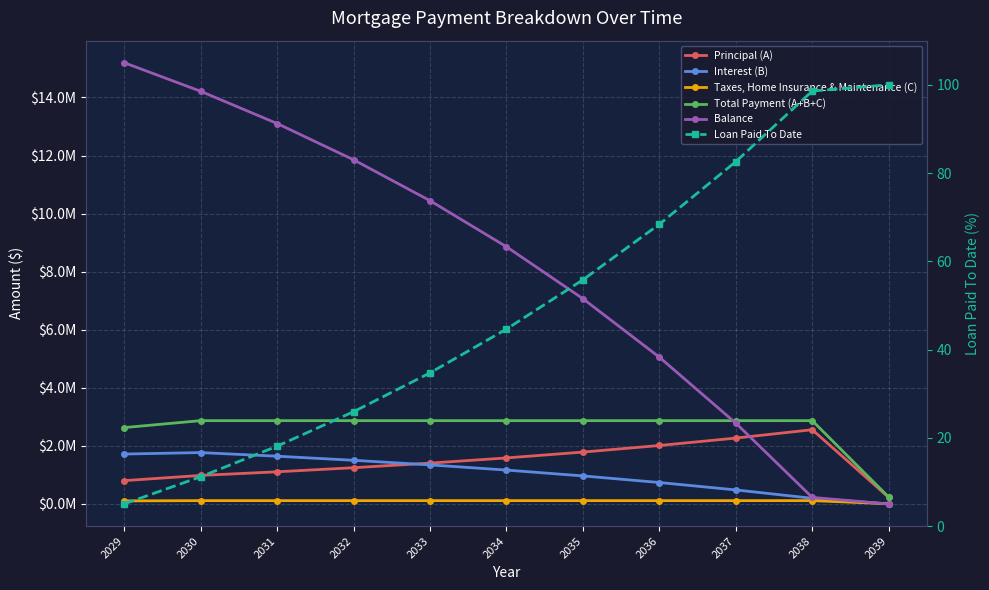

How many times do Balance and Total Payment (A+B+C) cross each other?

1